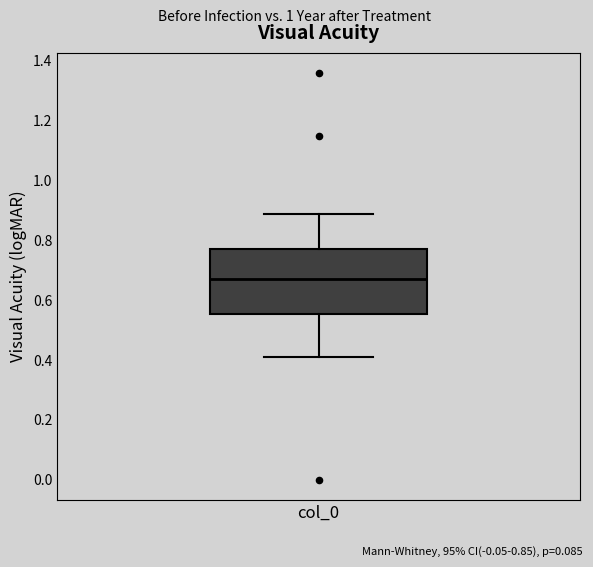

Read this box plot against the y-axis: the position of the median line, the range covered by the box, and the ends of both whiskers. The values are not printed on the chart, so give them approximately, as read against the axis.

median 0.66, box 0.56 to 0.78, whiskers 0.40 to 0.88